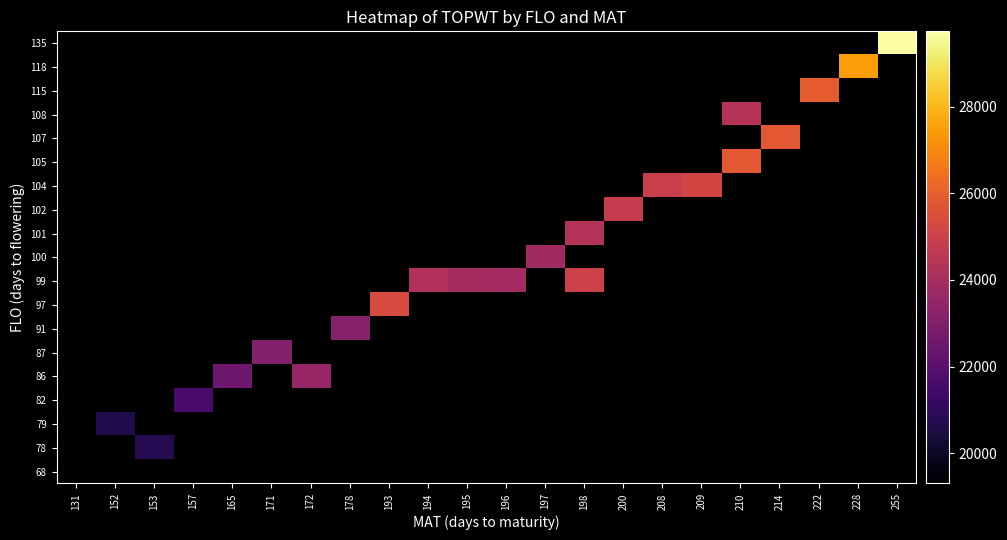

Count the number of categories in the chart.

22